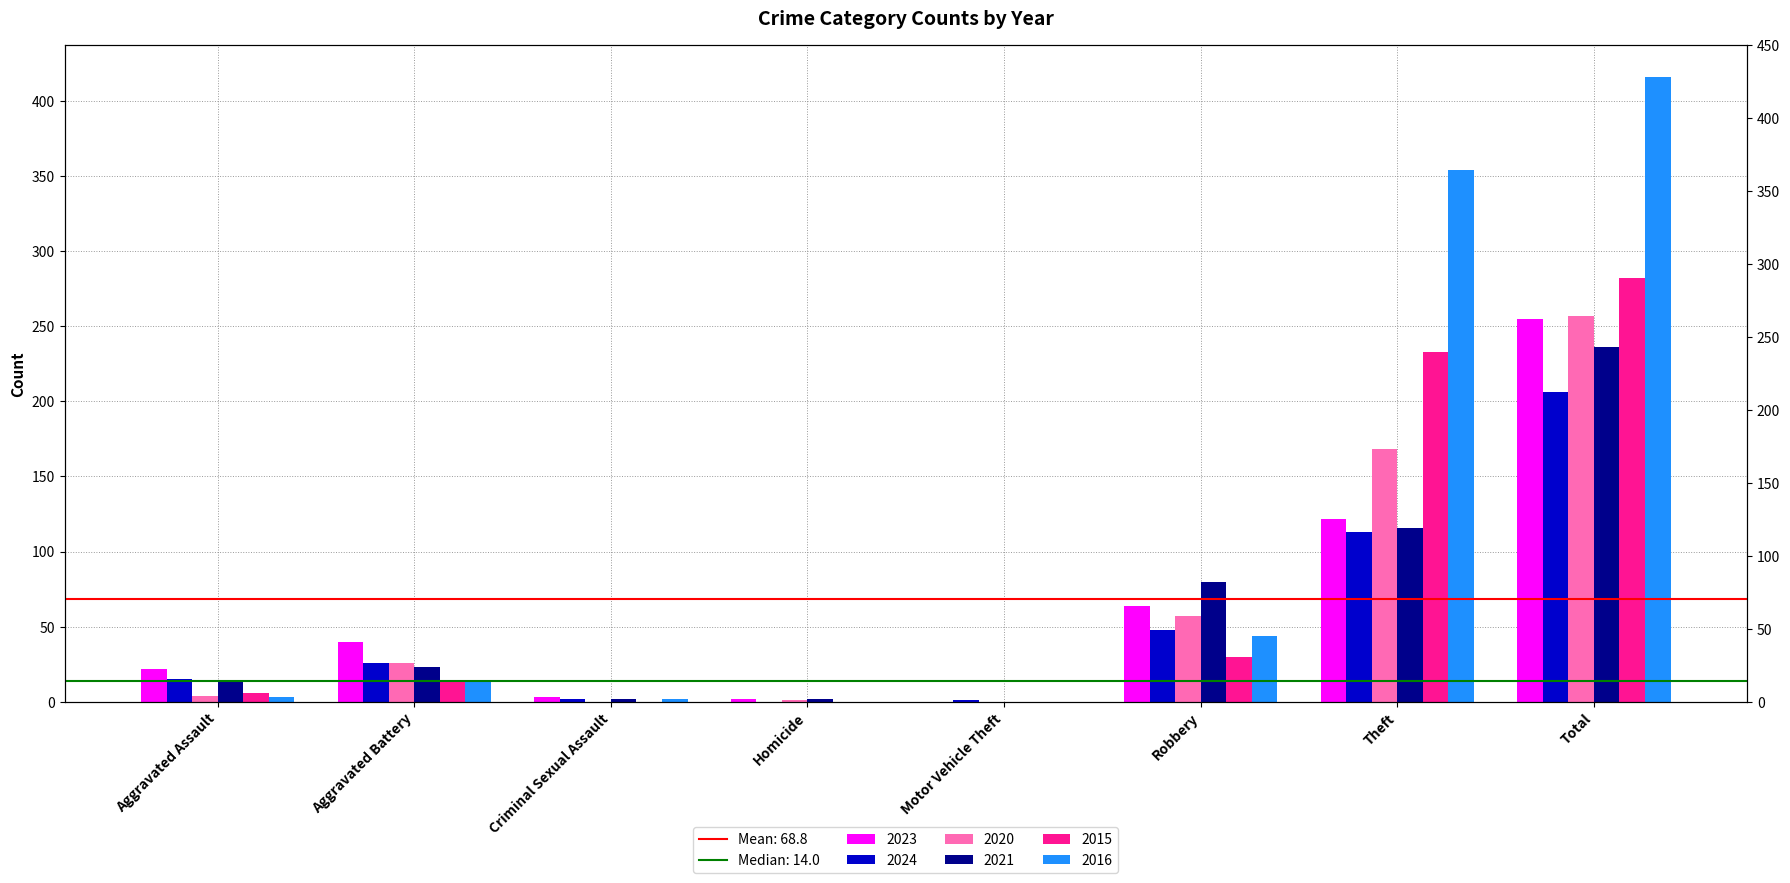

Is it true that 2020 equals -167 at Motor Vehicle Theft?

False